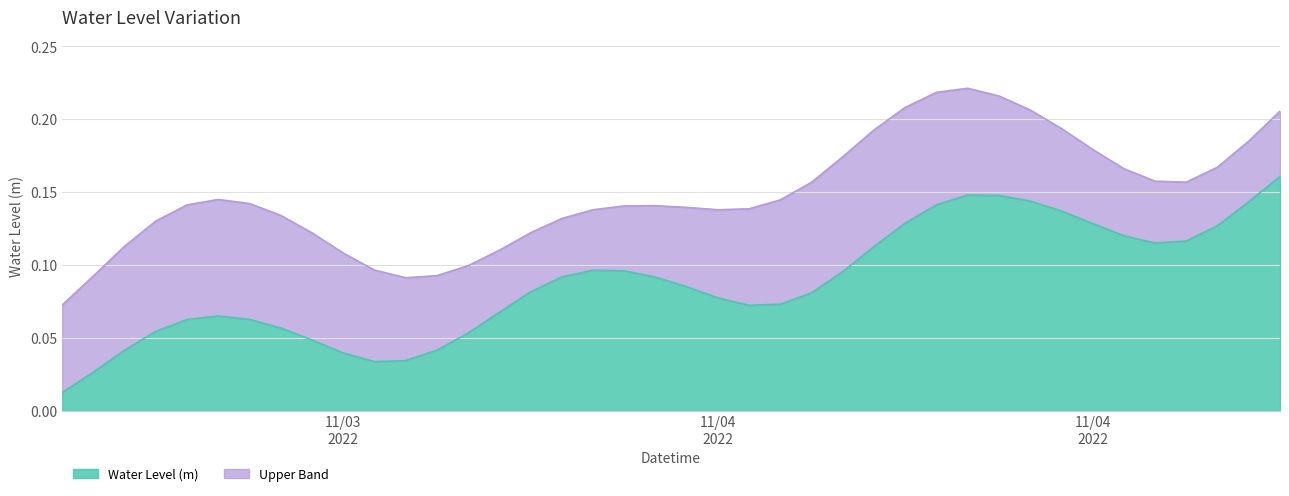

How many interior local valleys (lower than both neighbors) does the data have?

3